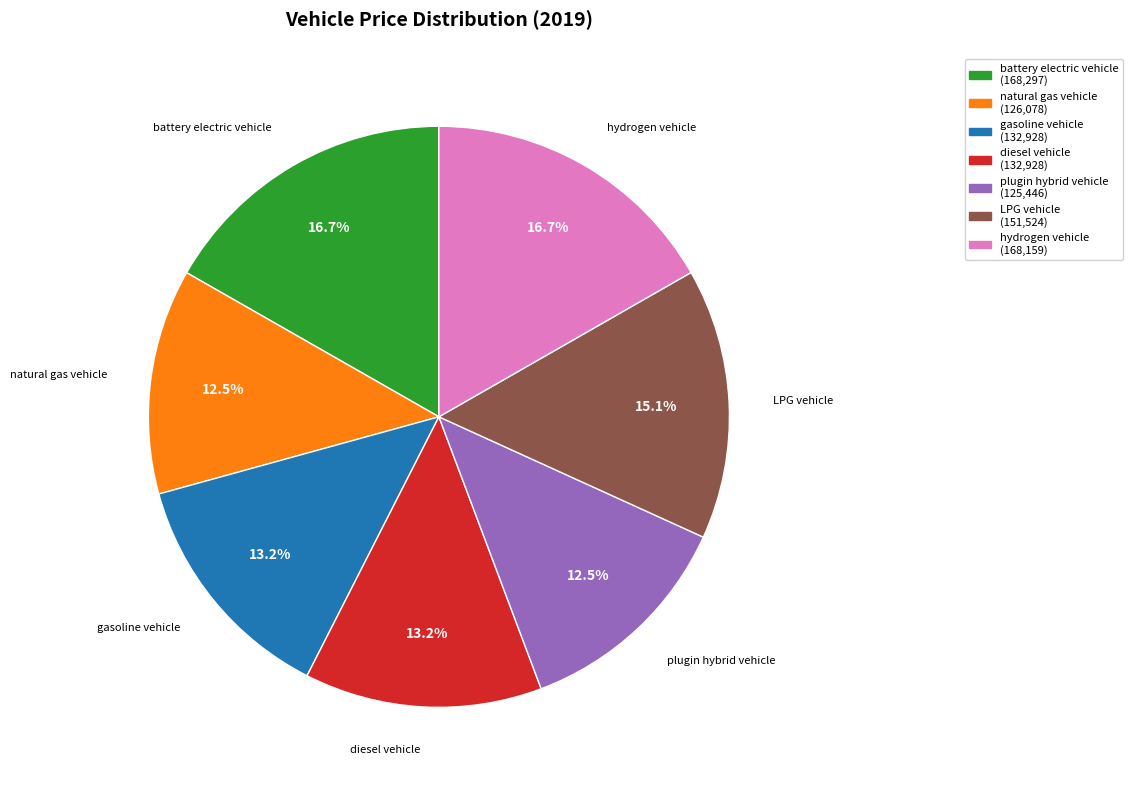

Count the number of slices in the pie.

7